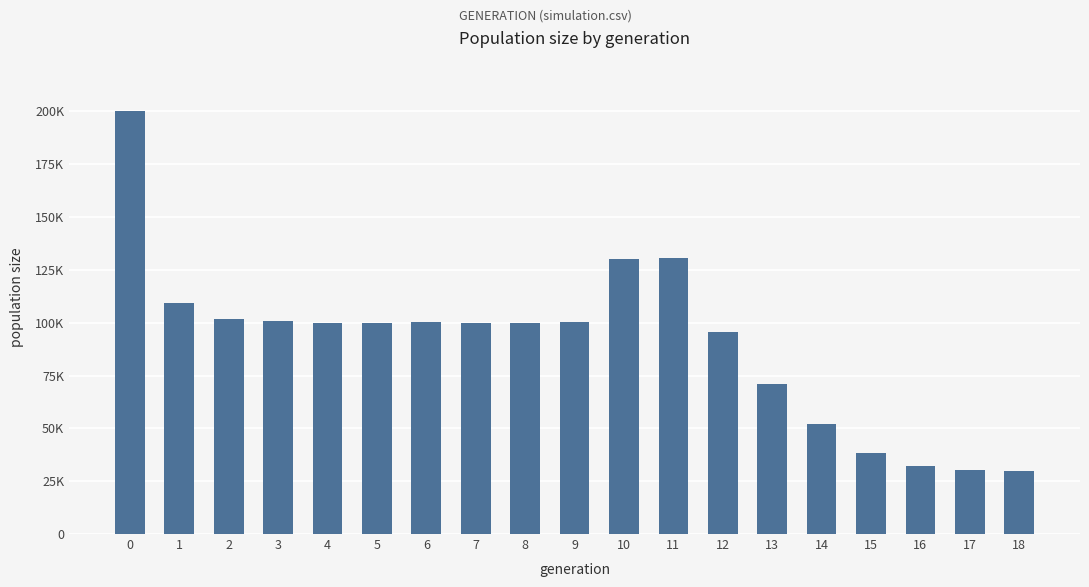

What is the greatest value displayed?

199961